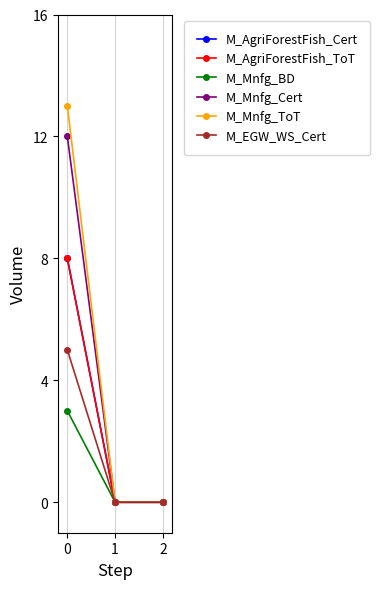

Is this an area chart (filled region under the line)?

No